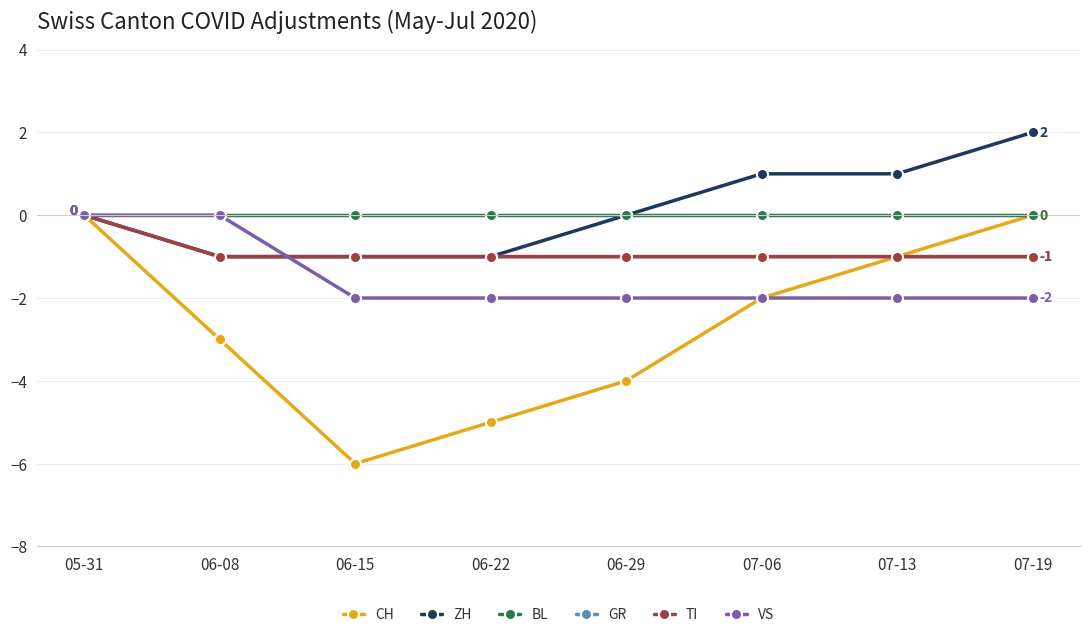

Is this an area chart (filled region under the line)?

No